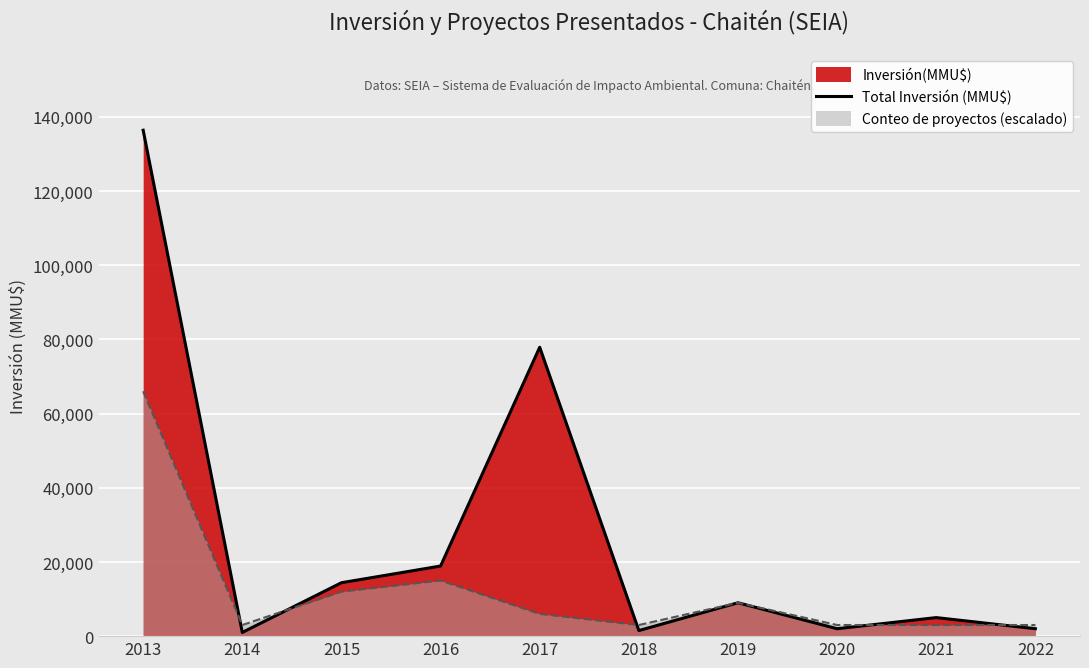

What is the change in value from 2017 to 2018?

-76383